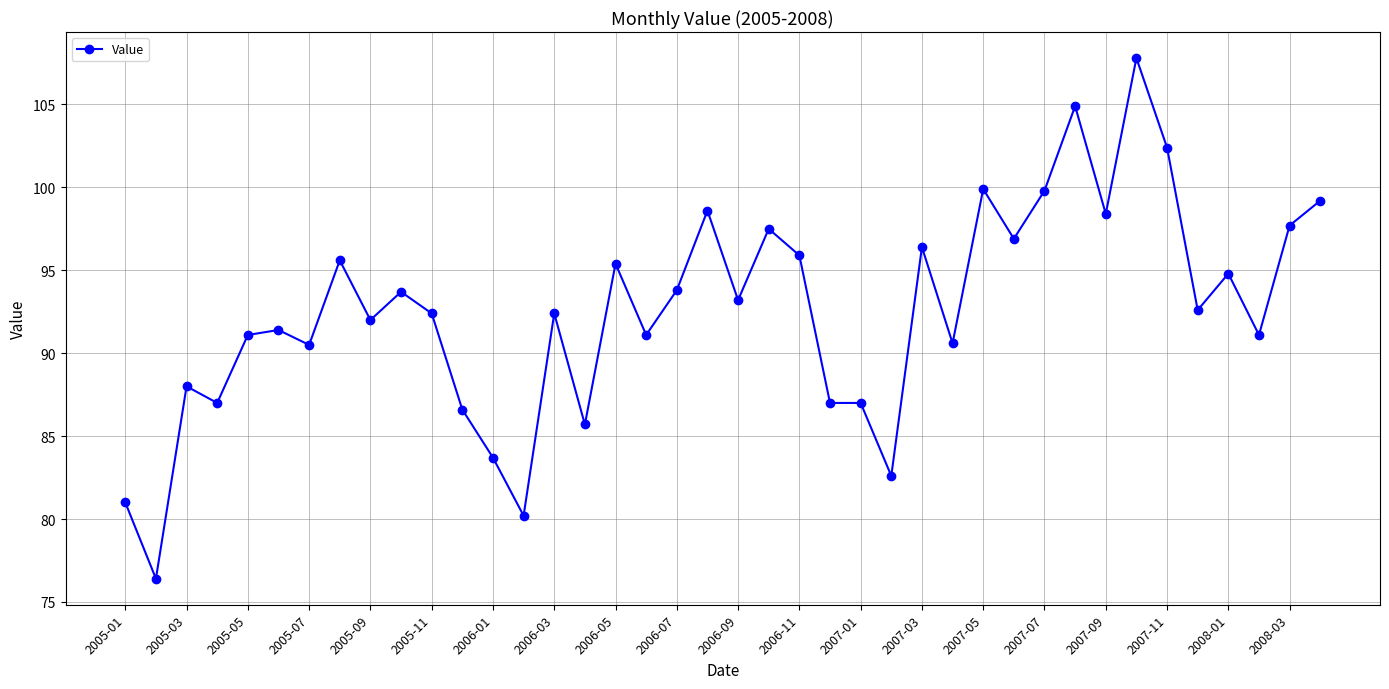

True or false: the data has more than 2 interior local peaks.

True